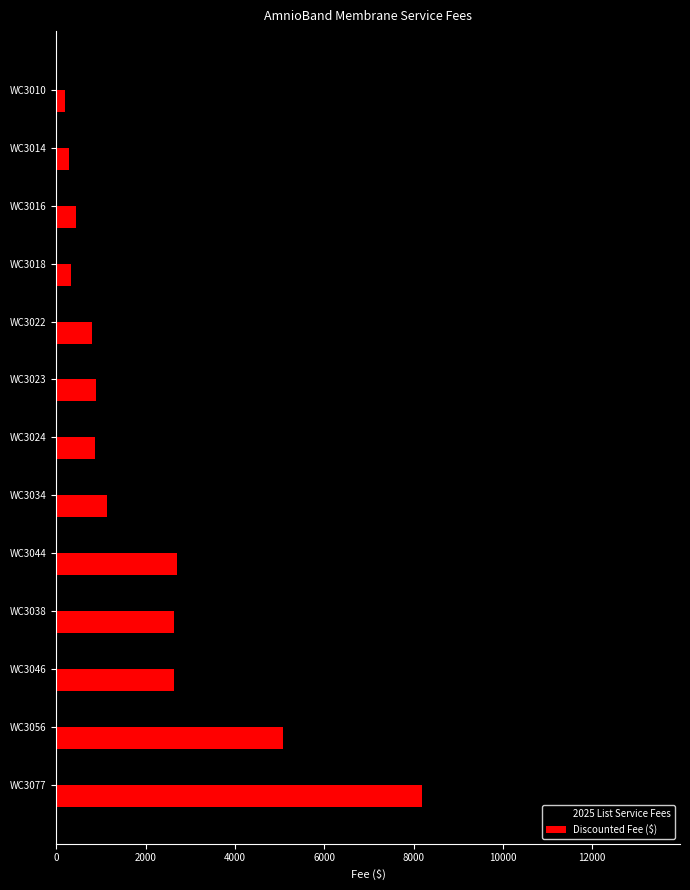

How many data points in Discounted Fee ($) are less than 885?

6